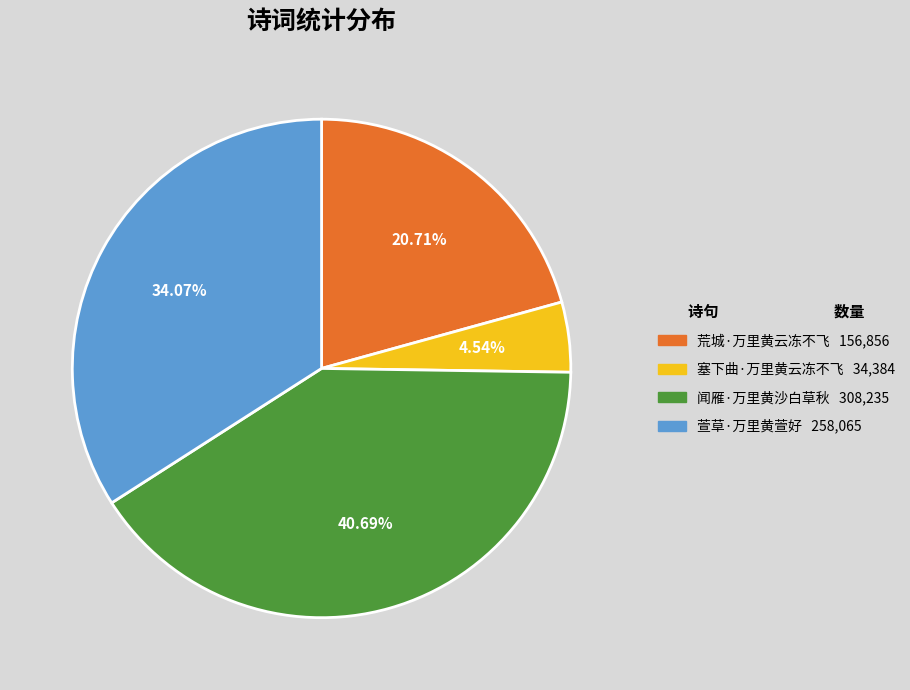

Is it true that 闻雁·万里黄沙白草秋 is 41% of the pie?

True